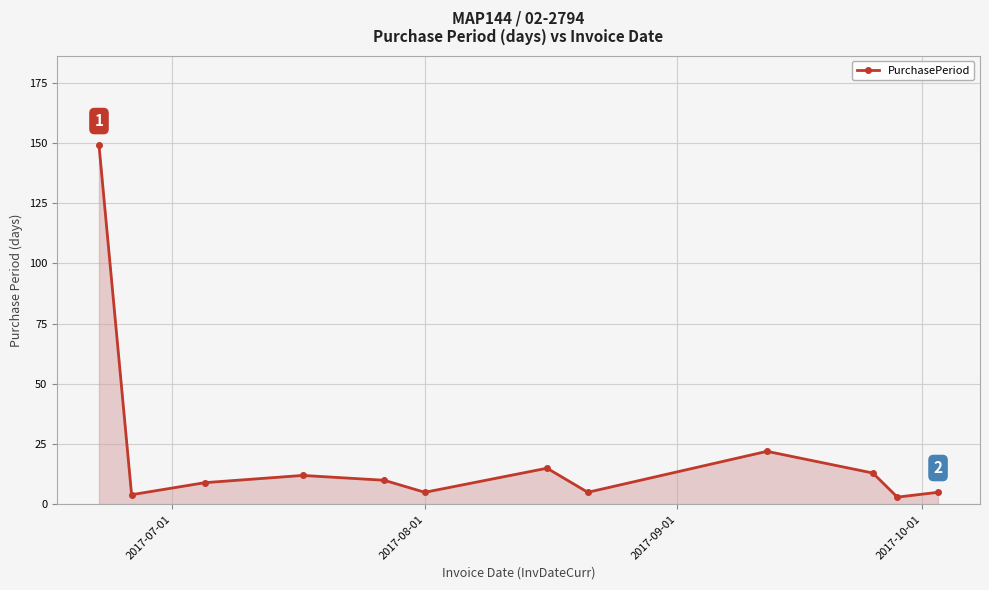

What is the difference between the second highest and second lowest values?

18